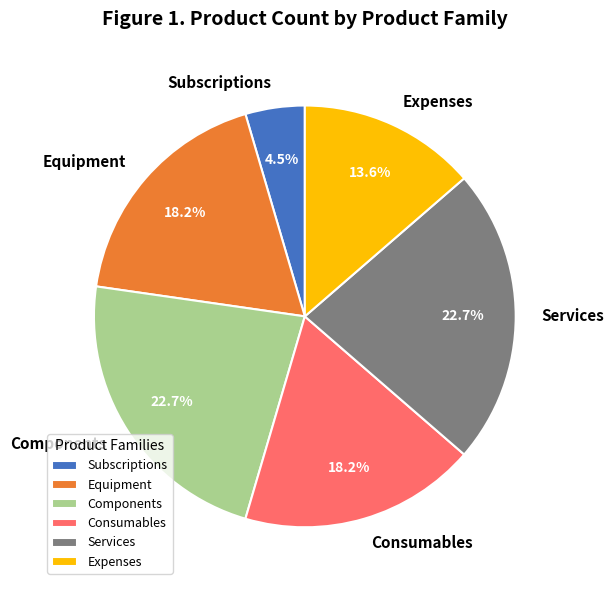

Between Expenses and Equipment, which is larger?

Equipment